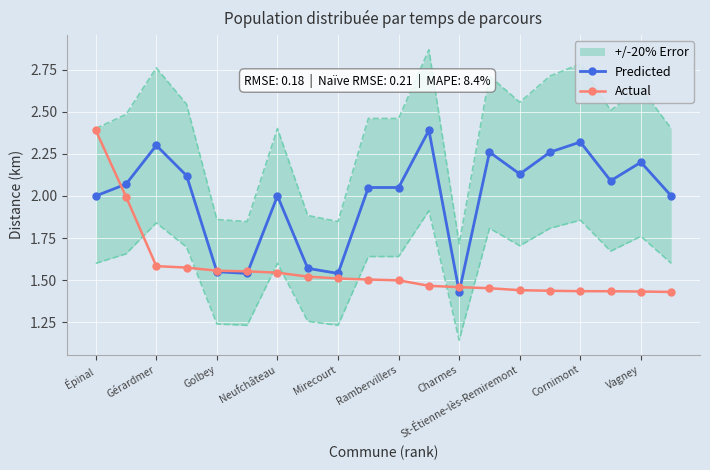

True or false: Actual and Predicted intersect in this chart.

True